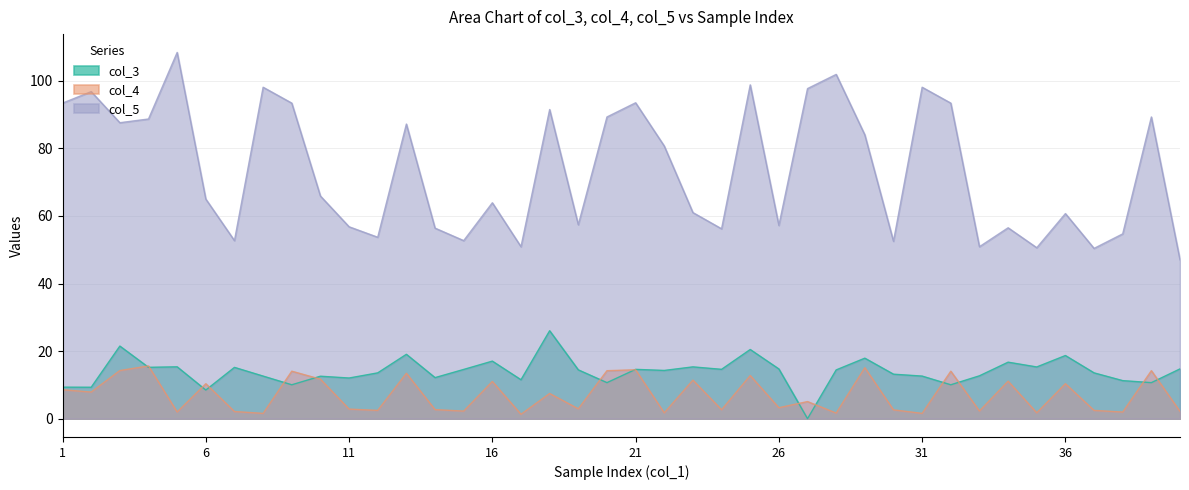

At which label does col_5 reach its peak?

5